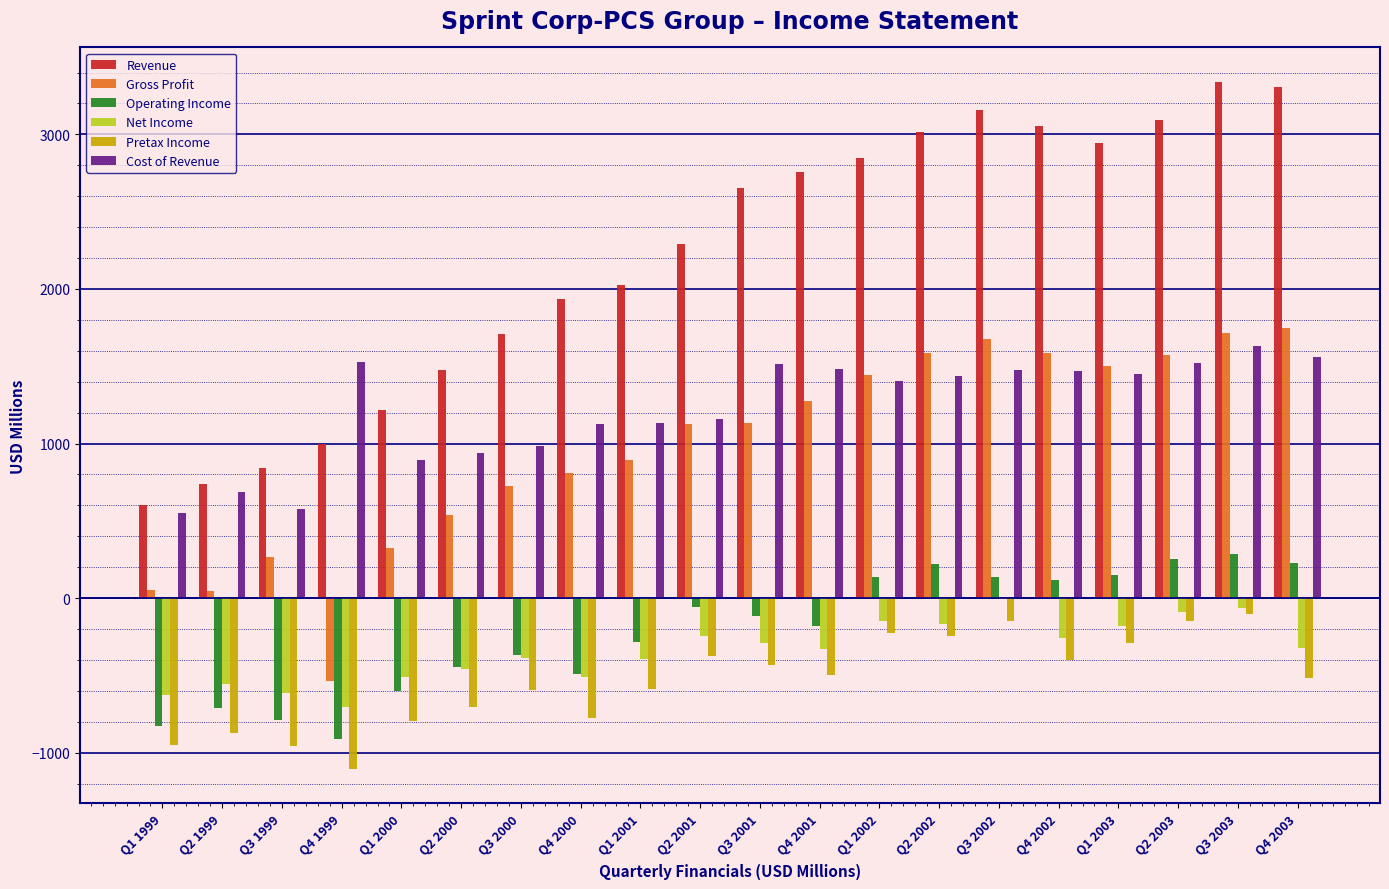

What is the sum of all Gross Profit values?

19491.0